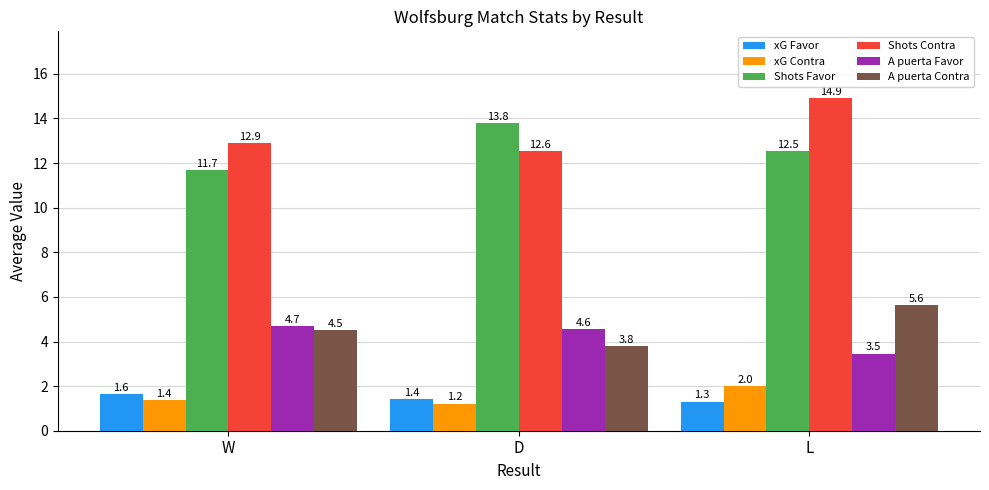

Which series has the widest spread of values?

Shots Contra